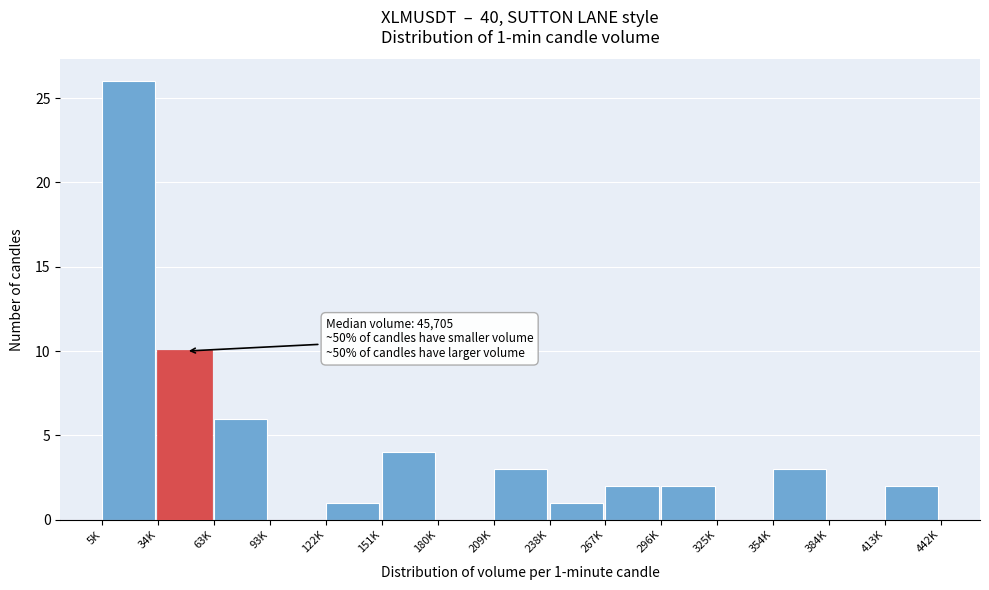

Reading left to right, what are all the values shown in this chart?

5K=26	34K=10	63K=6	93K=0	122K=1	151K=4	180K=0	209K=3	238K=1	267K=2	296K=2	325K=0	354K=3	384K=0	413K=2